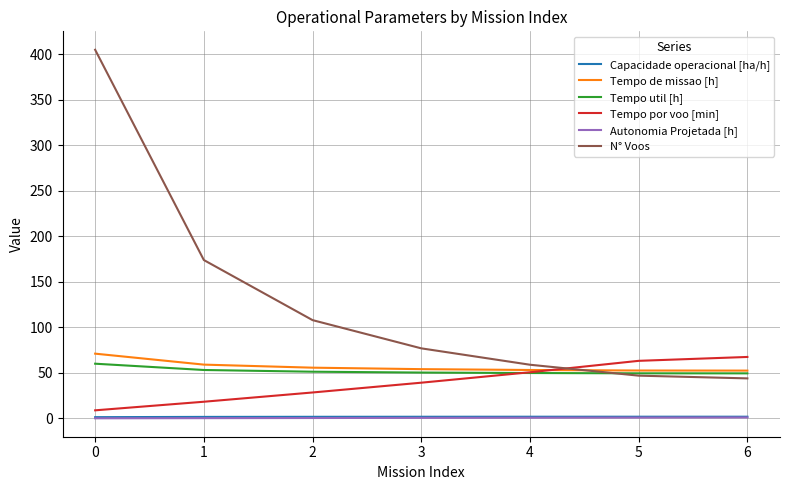

Which series changed the most between 1 and 3?

N° Voos